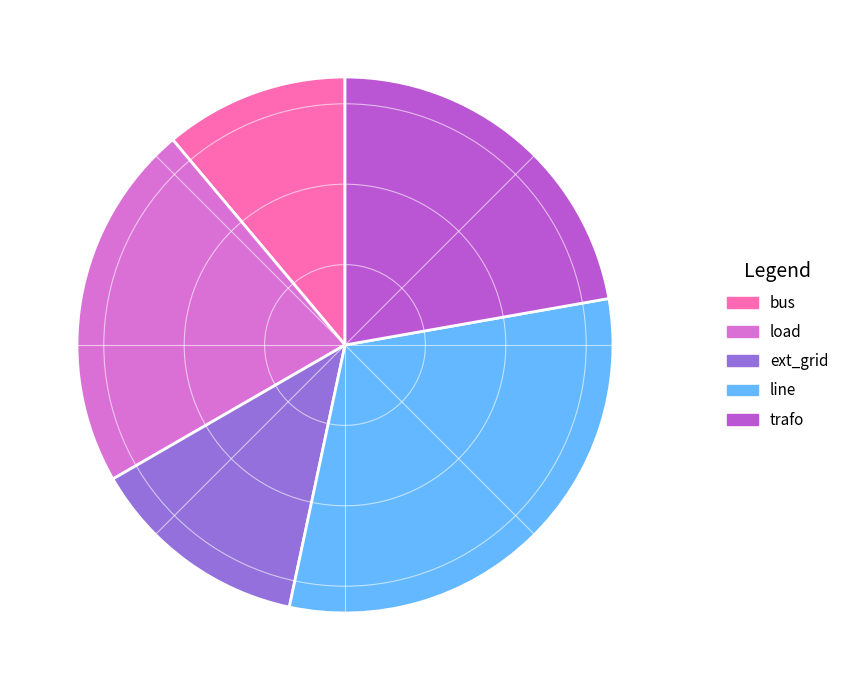

Which has a higher value, line or load?

line